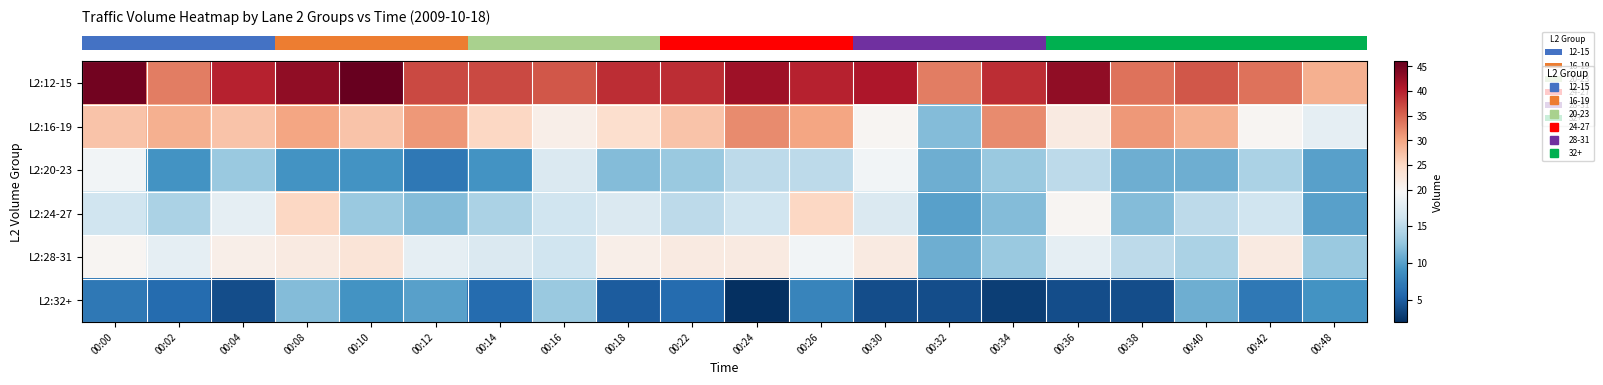

Reading left to right, transcribe all the data shown in this chart.

row_0: 45	33	40	43	46	37	37	36	39	39	42	40	41	33	39	43	34	36	34	29
row_1: 27	29	27	30	27	31	25	21	24	27	32	30	20	12	32	22	31	29	20	18
row_2: 19	9	13	9	9	7	9	17	12	13	15	15	19	11	13	15	11	11	14	10
row_3: 16	14	18	25	13	12	14	16	17	15	16	25	17	10	12	20	12	15	16	10
row_4: 20	18	21	22	23	18	17	16	21	22	22	19	22	11	13	18	15	14	22	13
row_5: 7	6	4	12	9	10	6	13	5	6	2	8	4	4	3	4	4	11	7	9